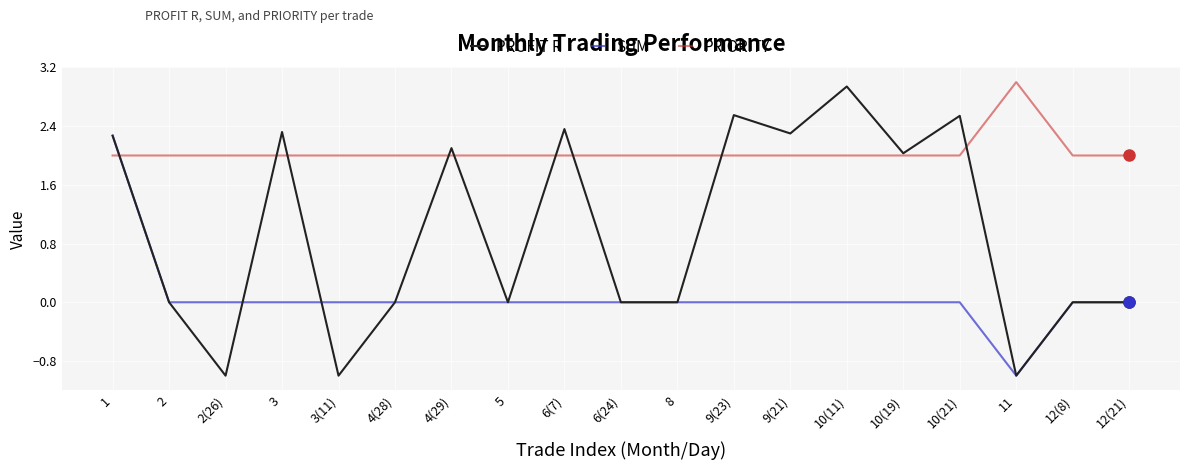

Which series has the largest total across all categories?

PRIORITY